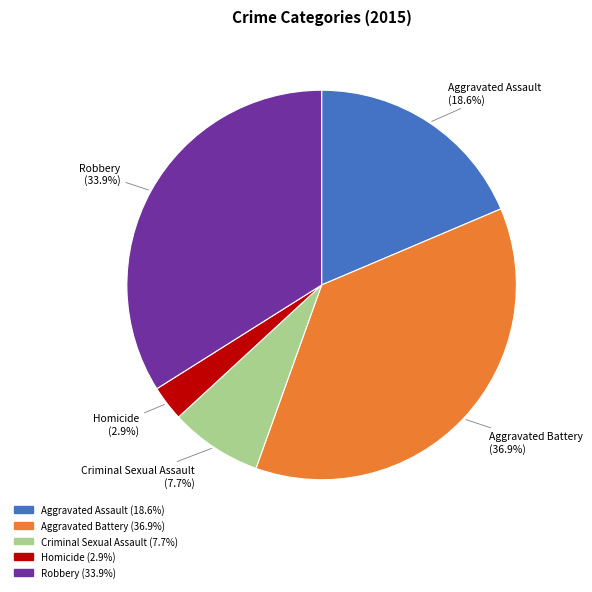

To the nearest percent, what percentage of the pie is Robbery?

34%